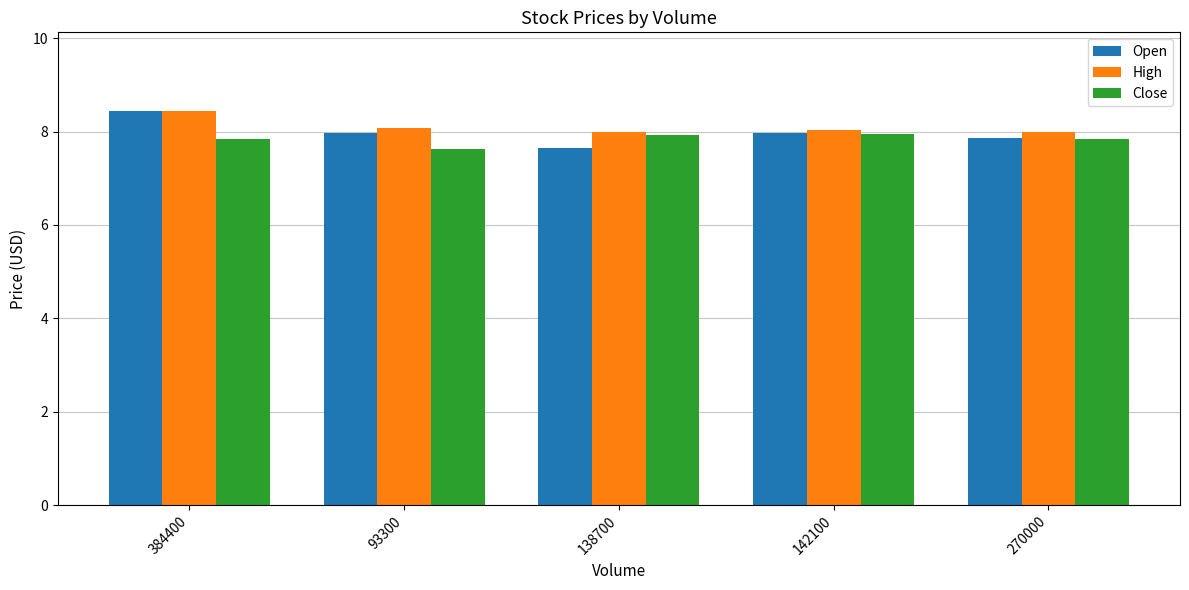

What is the sum of the High values at 138700 and 142100?

16.0